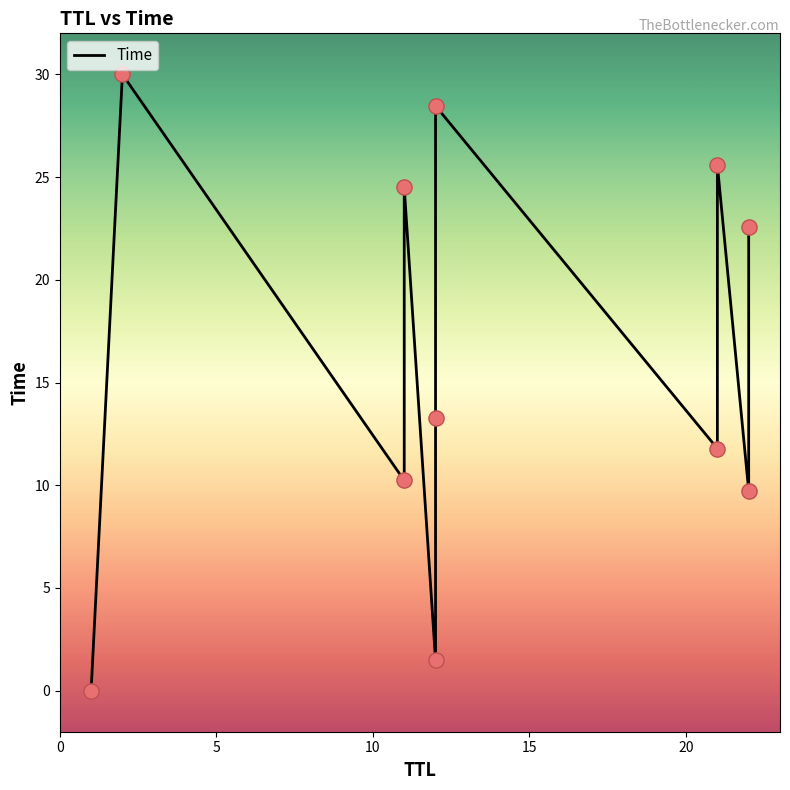

Which has a higher value, 20 or 10?

10